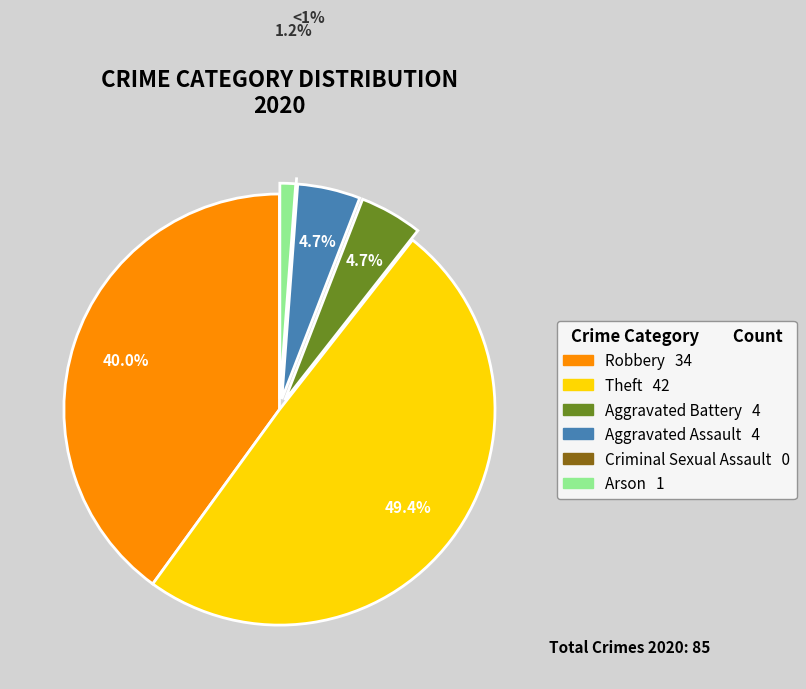

How much of the chart is everything except Theft?

50.6%